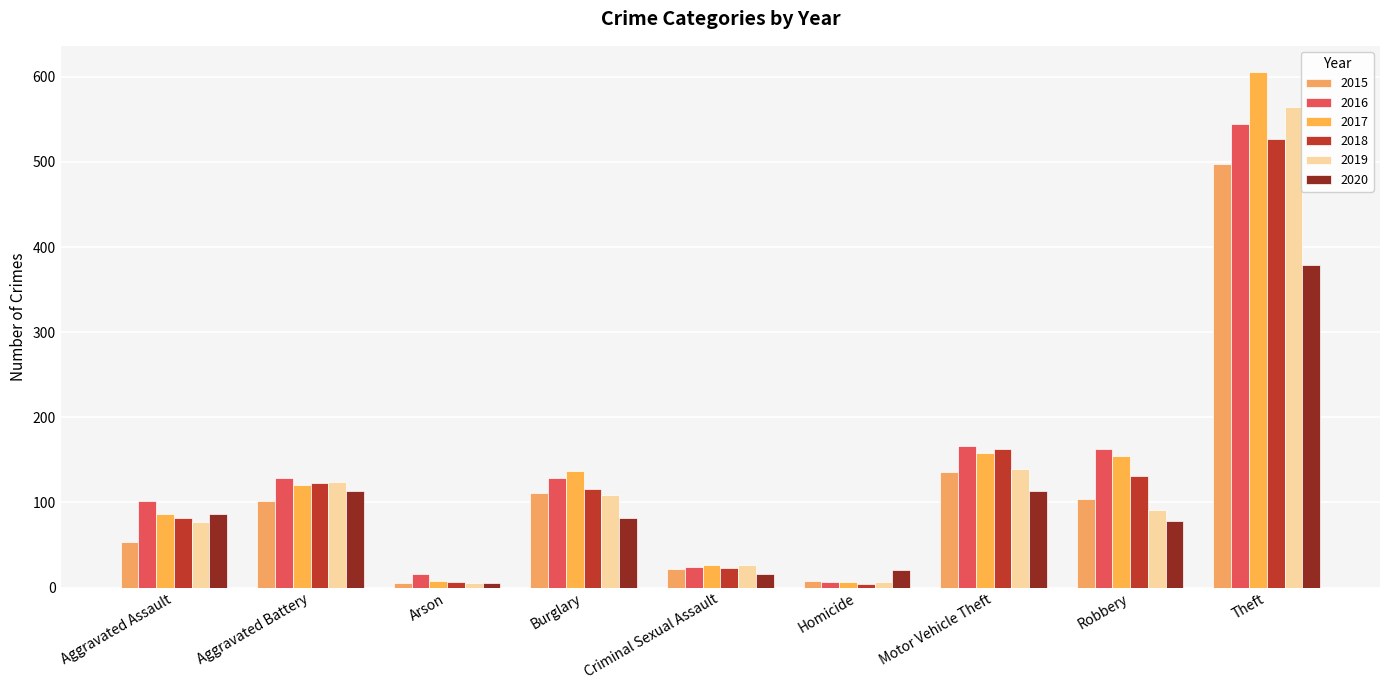

What value does the 2017 series have at Burglary, to the nearest 10?

140